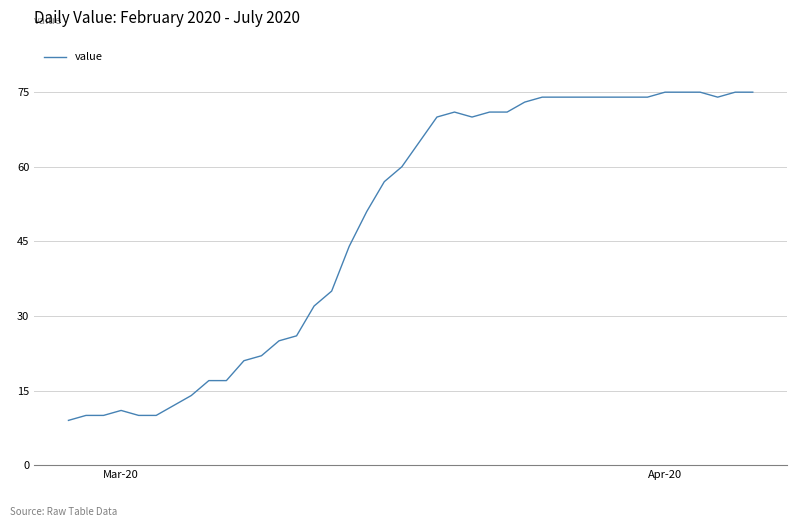

True or false: there are more than 0 points higher than both neighbors.

True